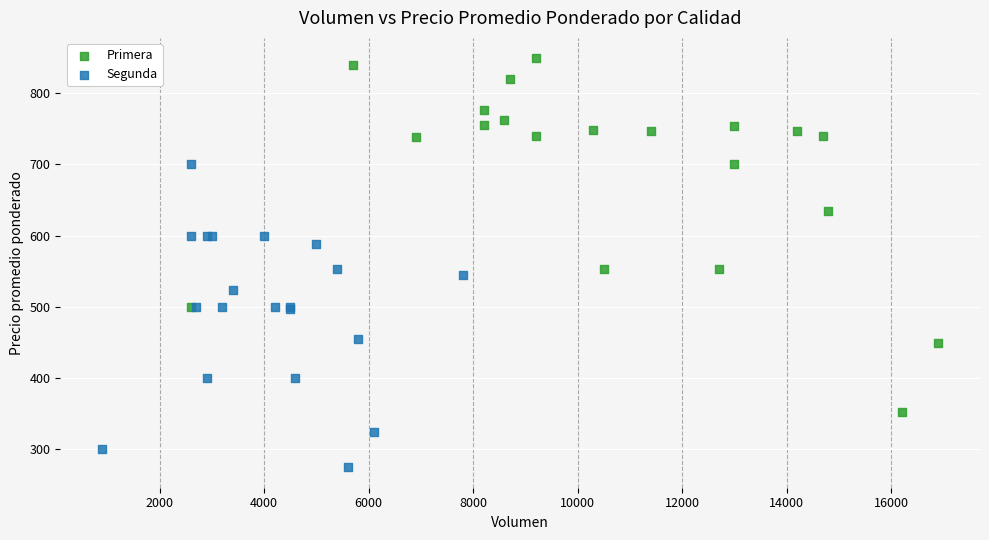

Which series has the widest spread of Y values?

Primera